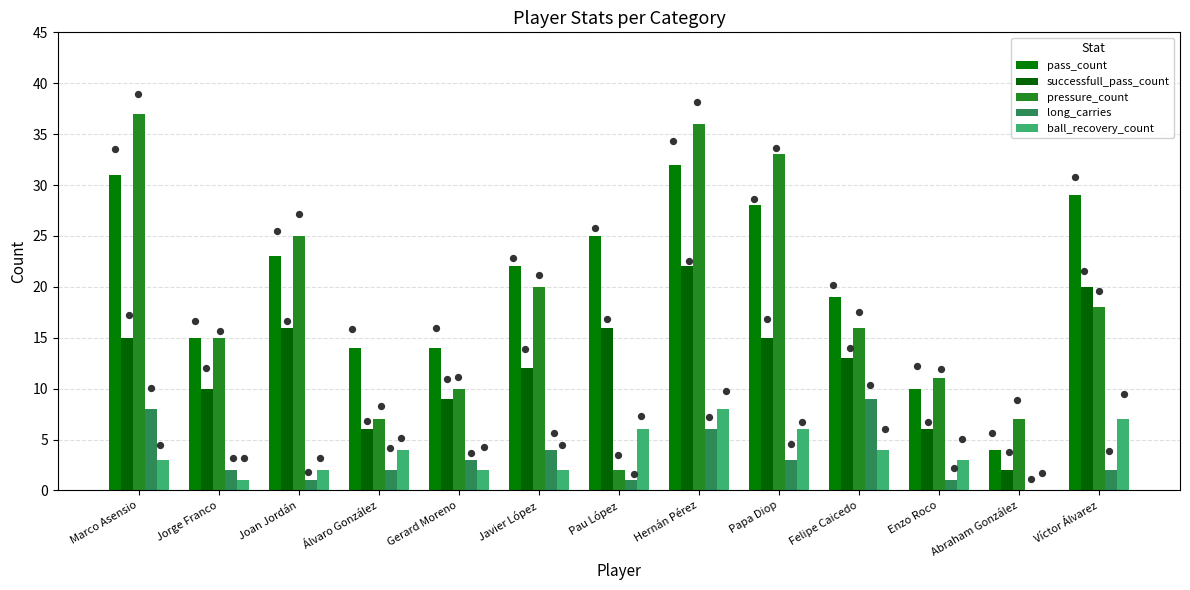

Which series contains the lowest Y value?

long_carries